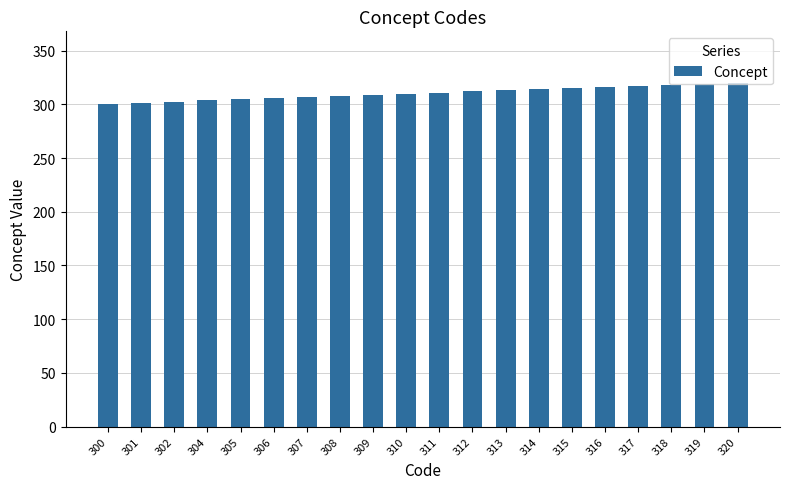

What is the sum of all values?

6207